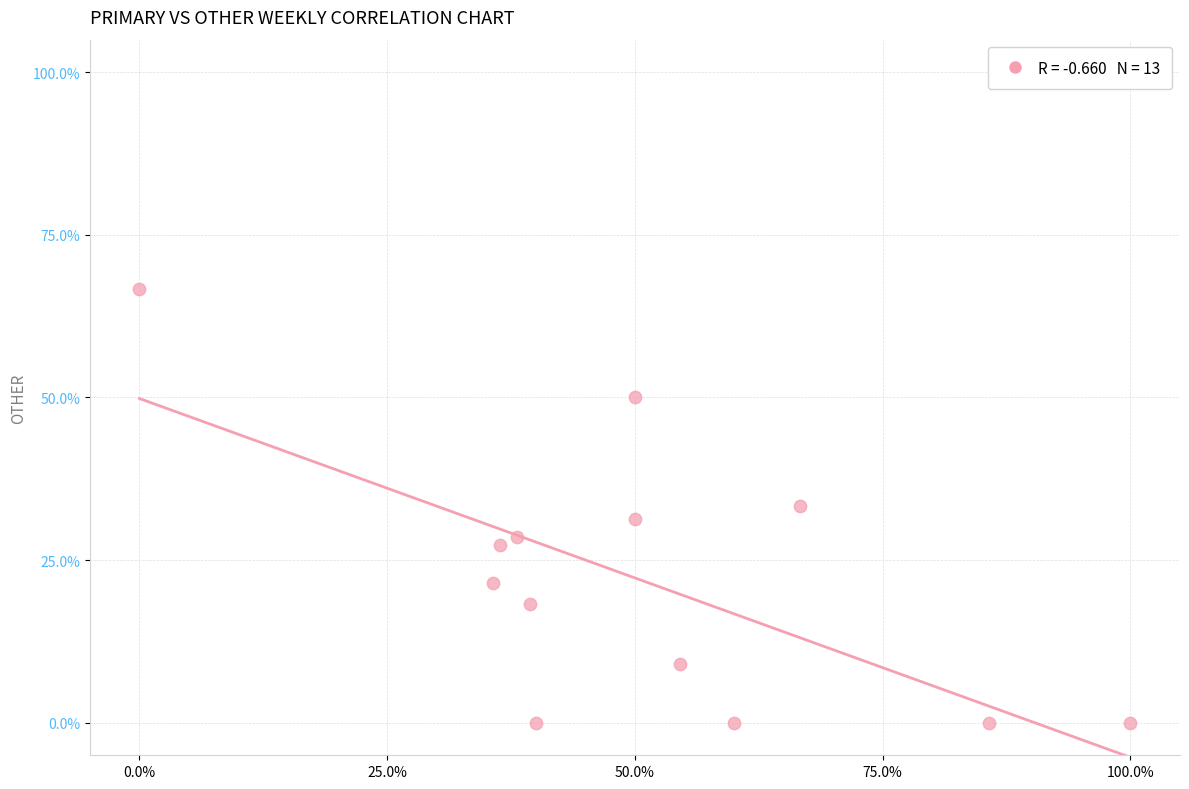

What is the range of X values (max minus min)?

100.0